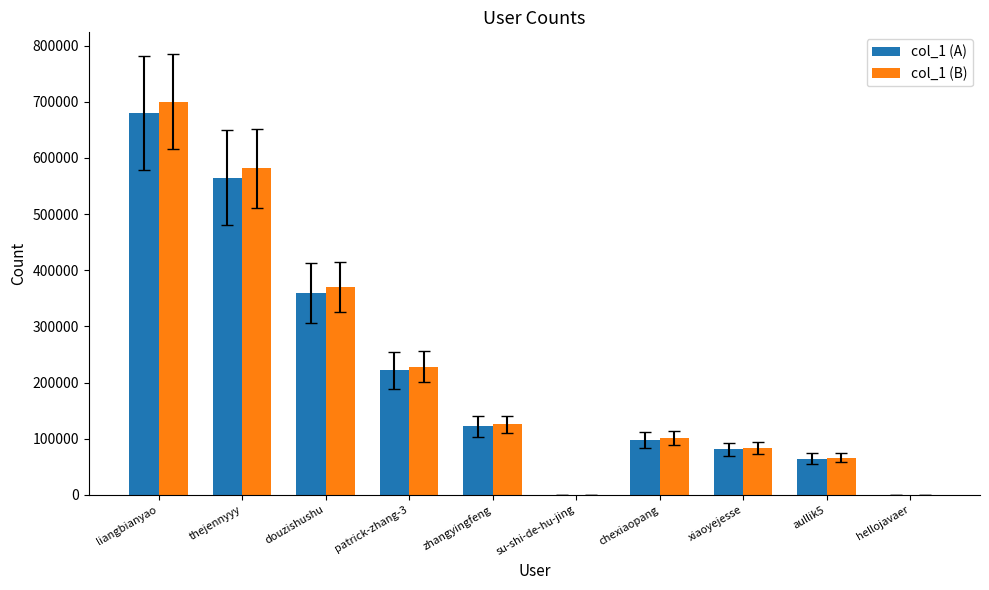

At which category is the sum across all series the highest?

liangbianyao